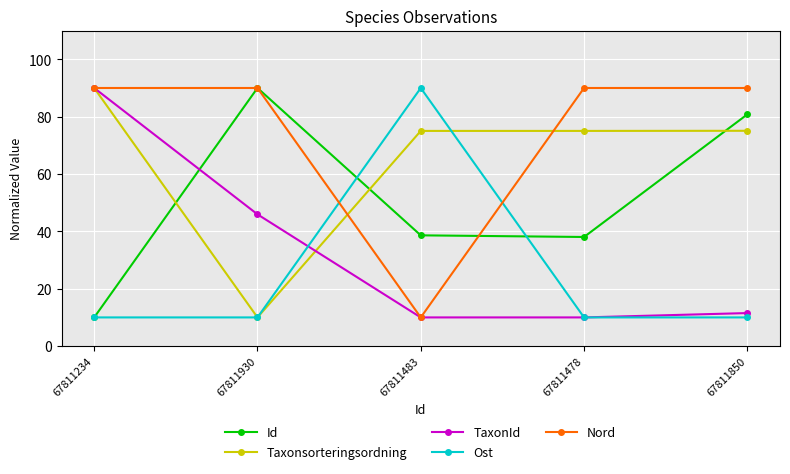

Is this an area chart (filled region under the line)?

No